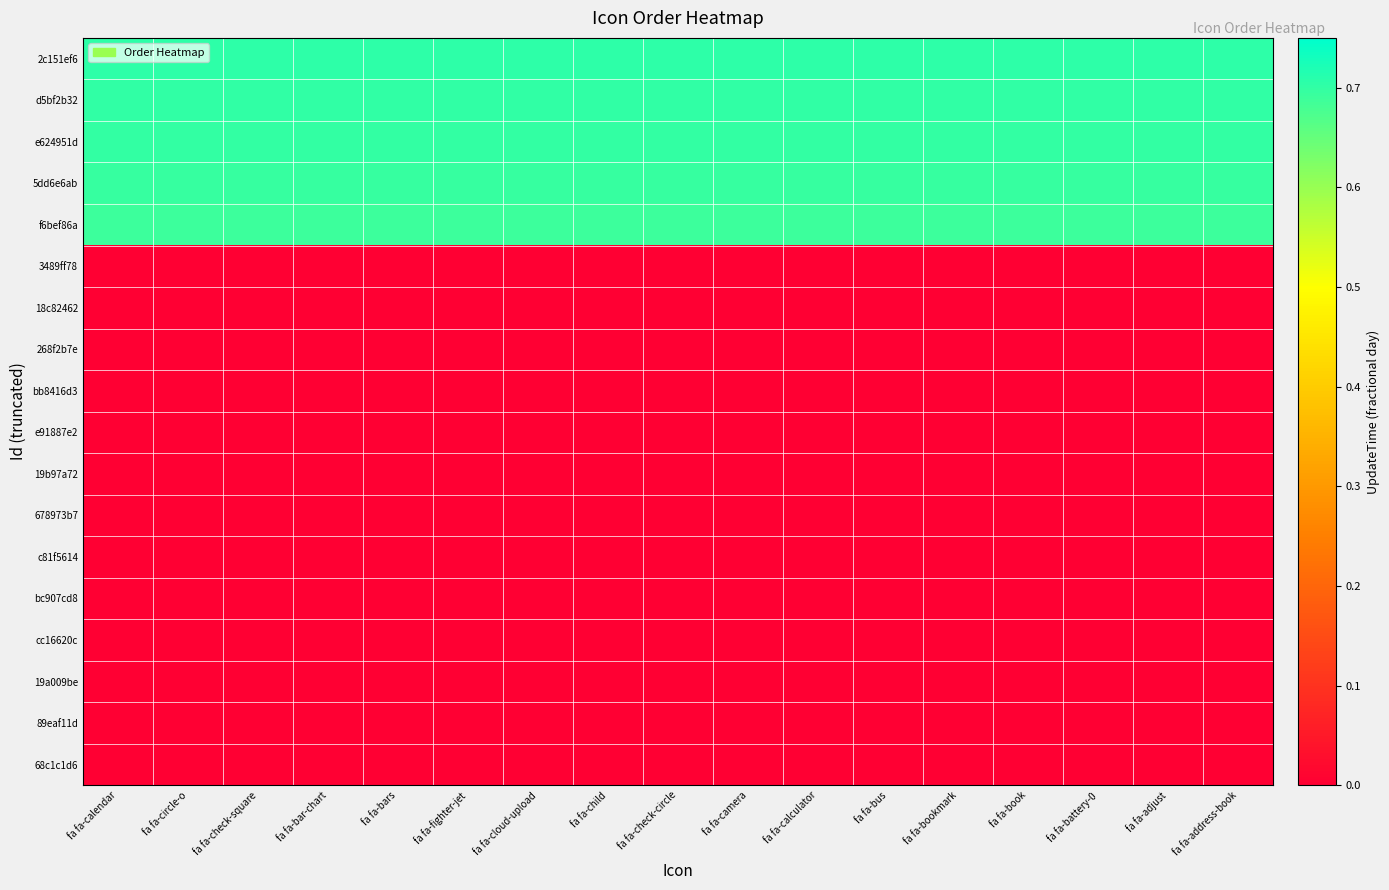

At how many categories does at least one series exceed 0?

17